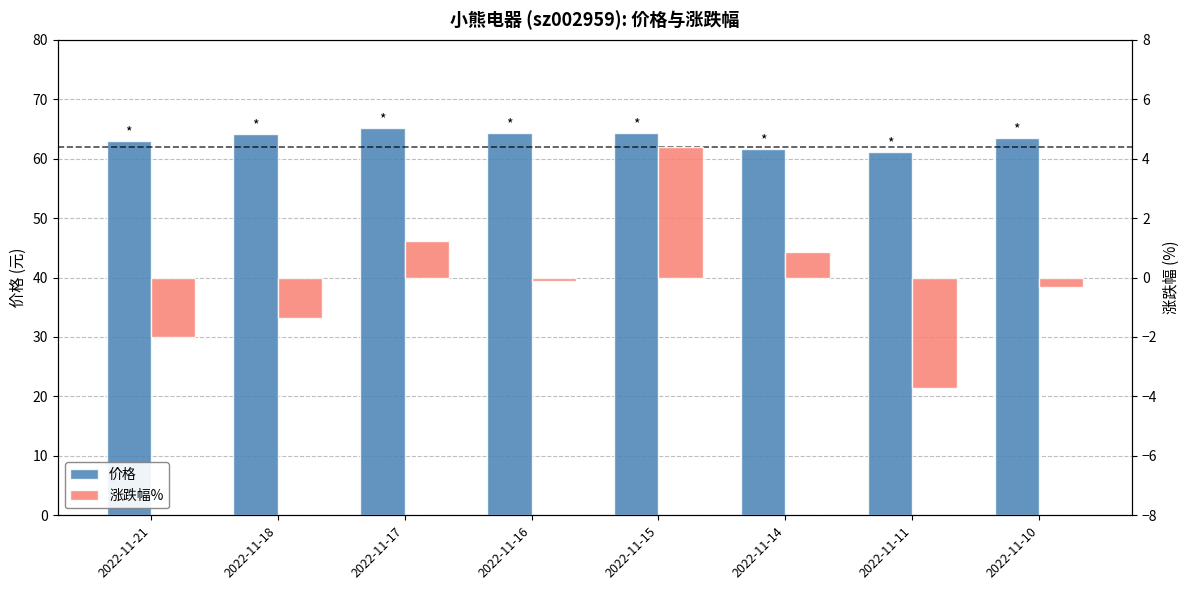

Where is 涨跌幅% nearest to the value 0?

2022-11-16